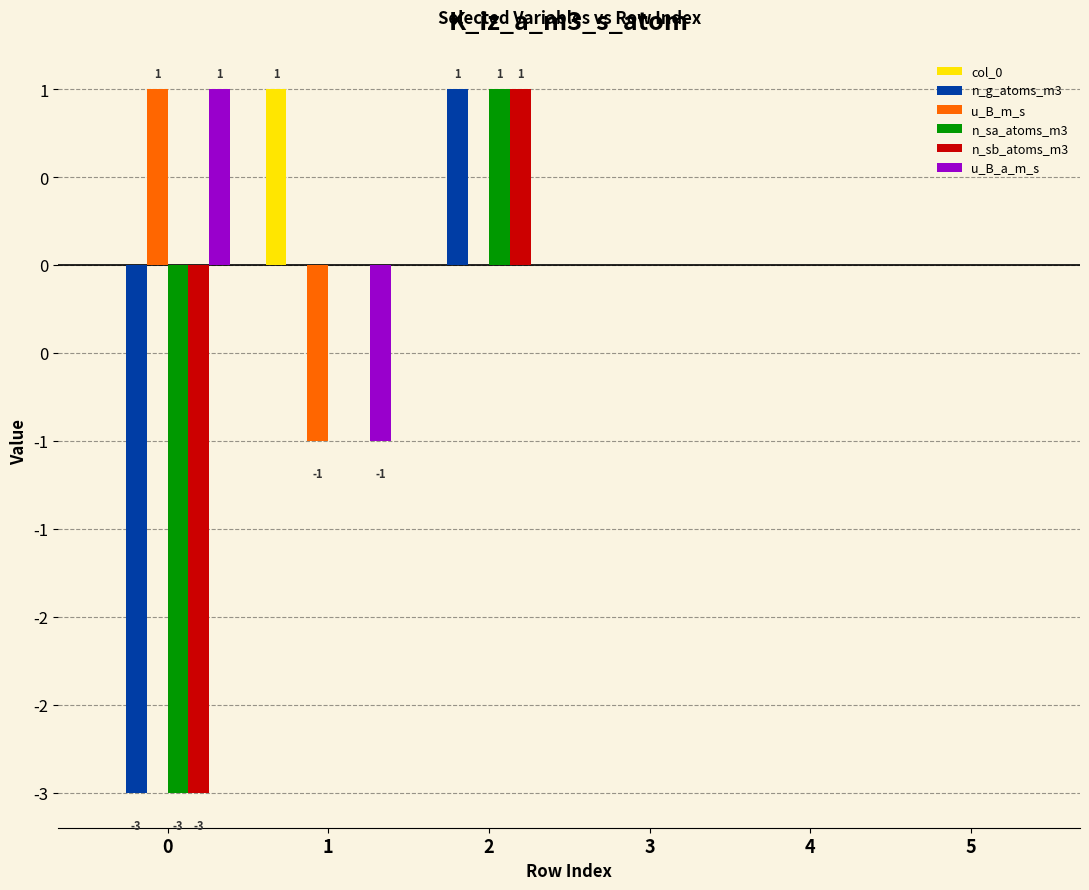

The u_B_m_s series shows 0 at 2. True or false?

True